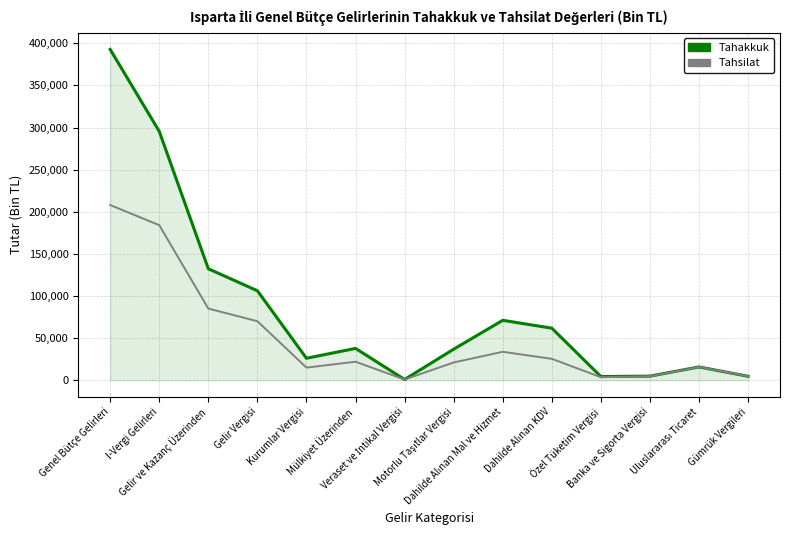

Which series has the widest spread of values?

Tahakkuk